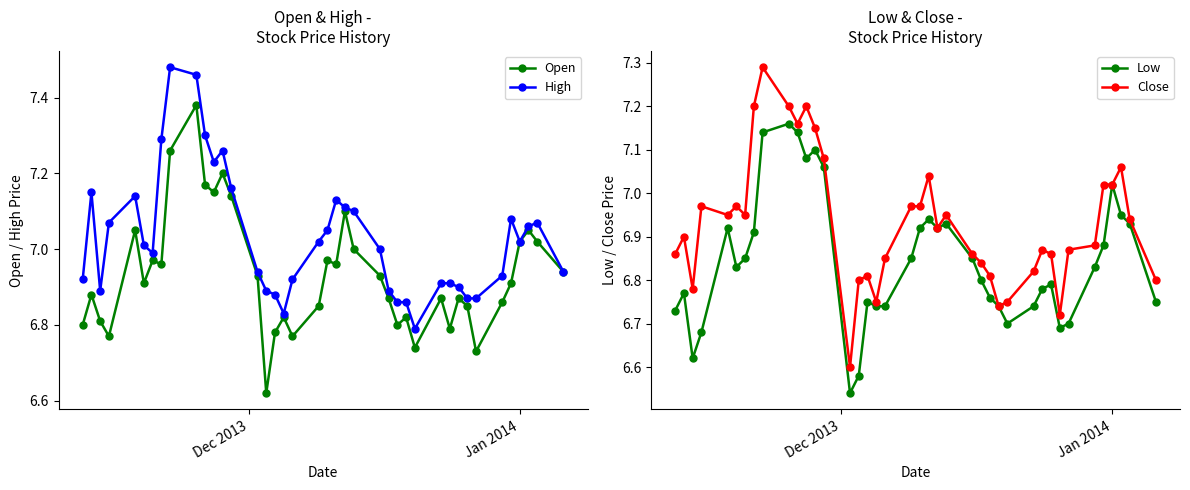

In High, how many points are lower than both neighbors (excluding endpoints)?

6